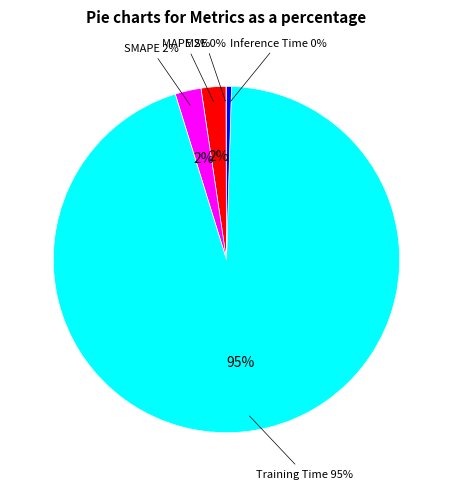

Which slice is the largest?

Training Time